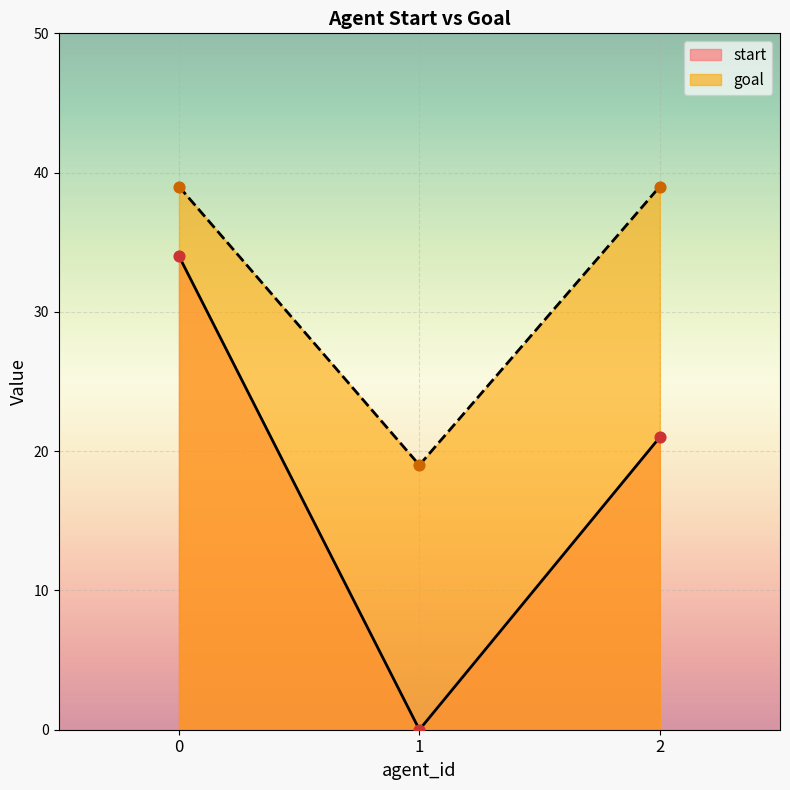

What is the total value across all series at 2?

60